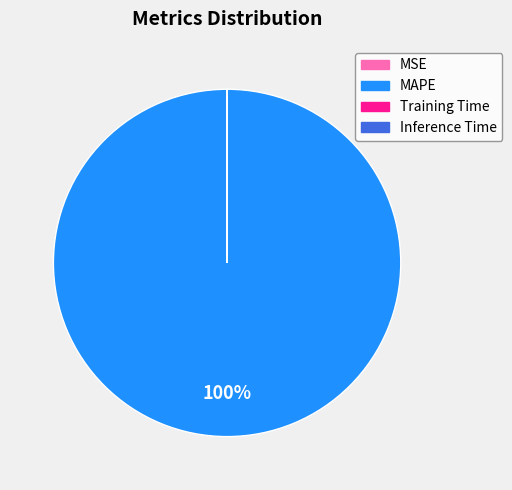

Which category has the biggest portion of the pie?

MAPE